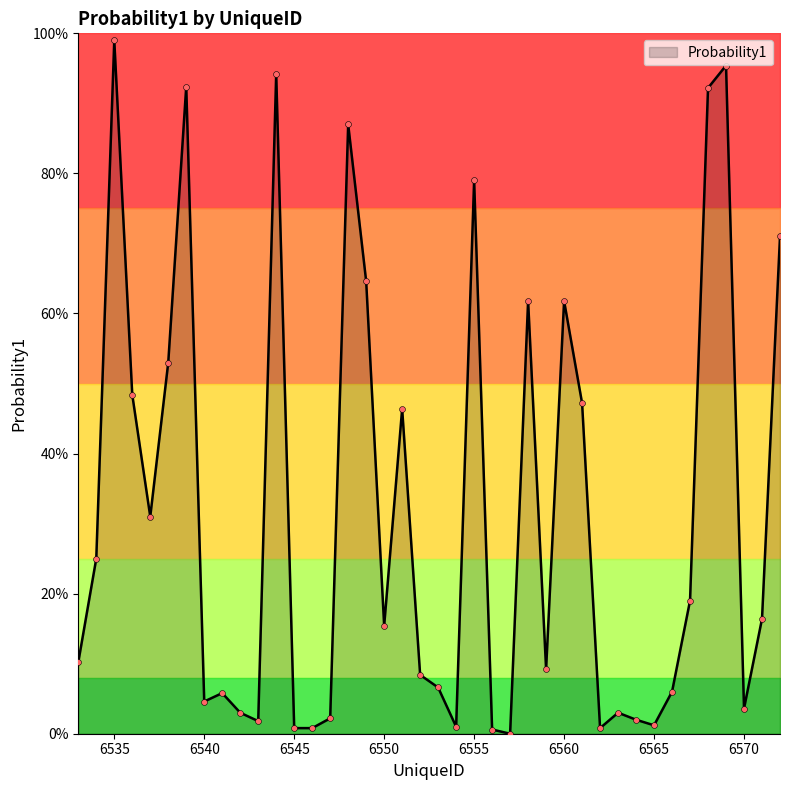

Between 6567 and 6559, which is larger?

6567